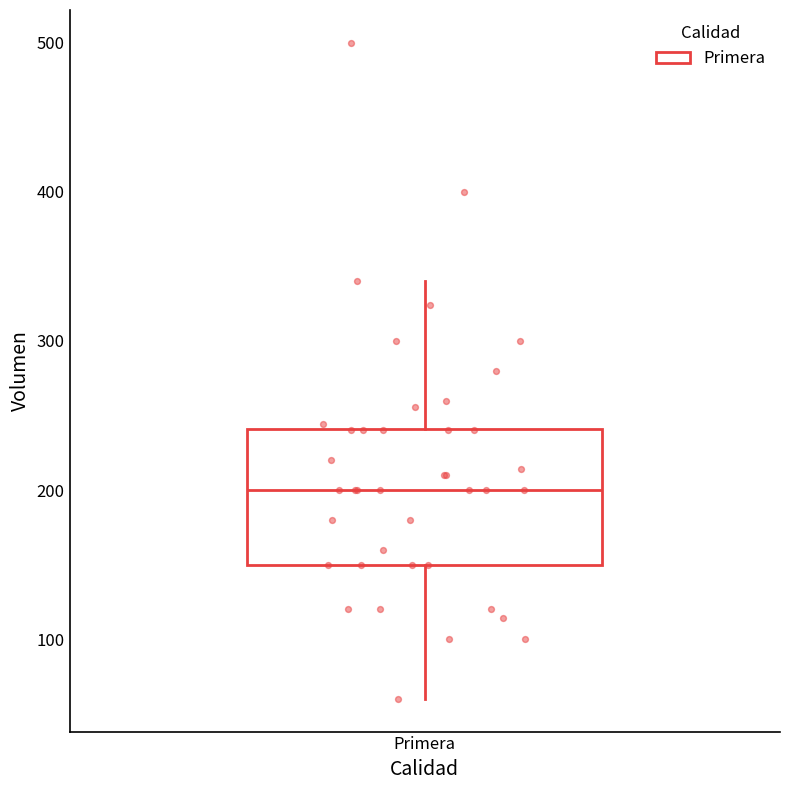

Transcribe this box plot: give where the median line is, the range the box spans, and where the two whiskers end, as read against the y-axis. The values are not printed on the chart, so give them approximately, as read against the axis.

median 200, box 150 to 240, whiskers 60 to 340